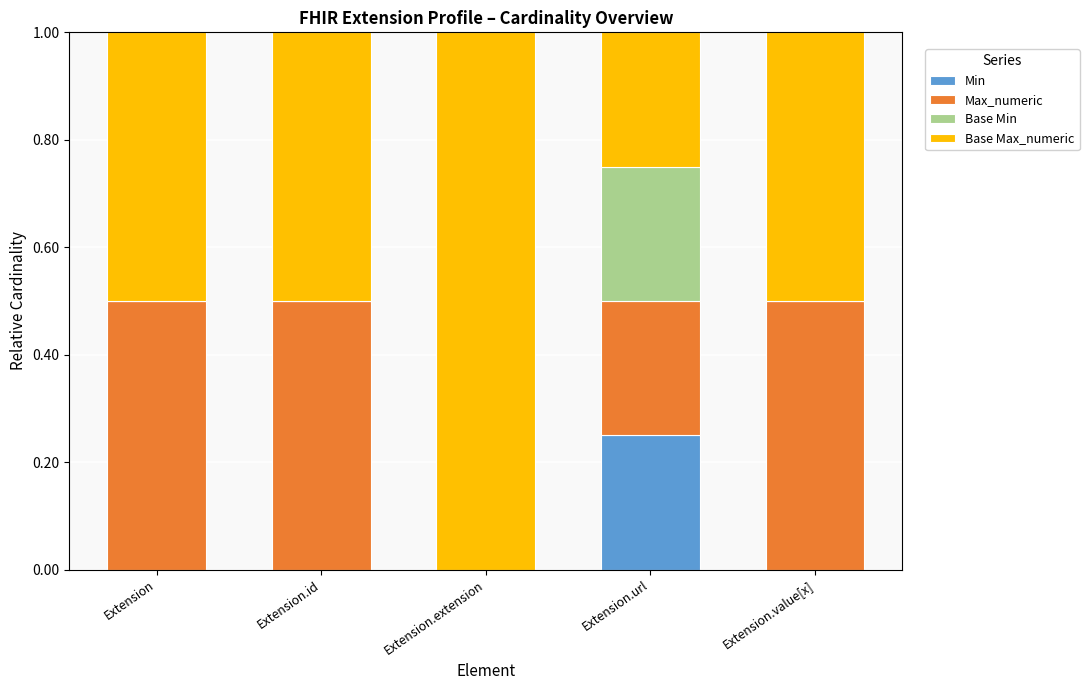

The Min series shows 0.1 at Extension.id. True or false?

False